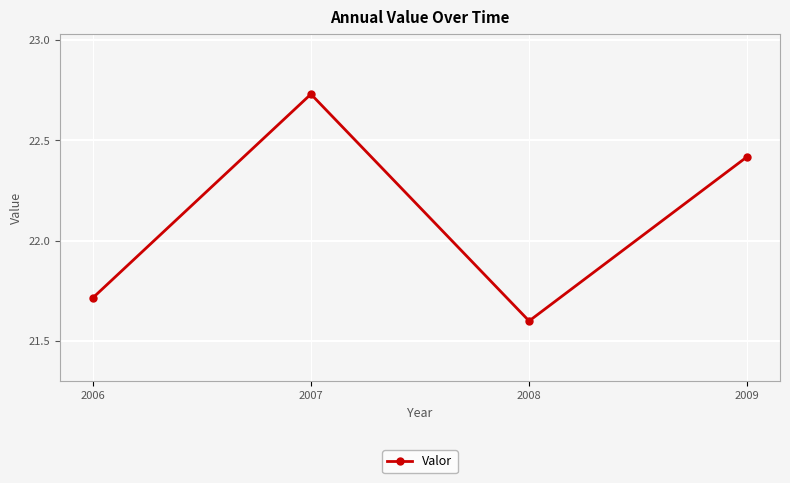

What is the change in value from 2006 to 2009?

+0.7